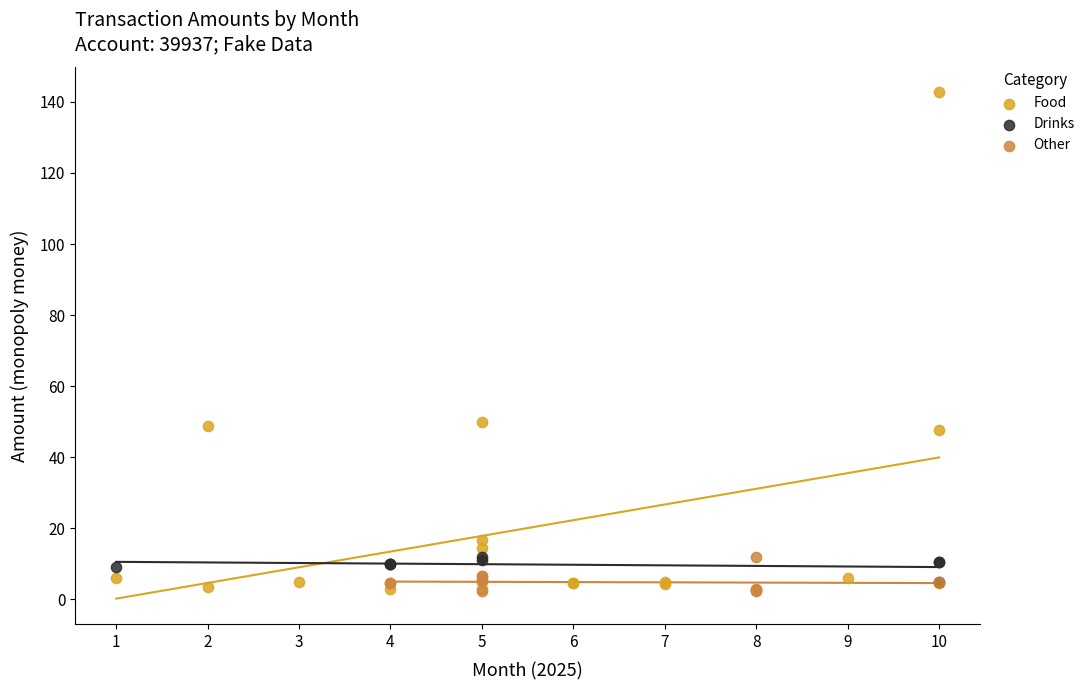

Which series has the largest Y range (max minus min)?

Food